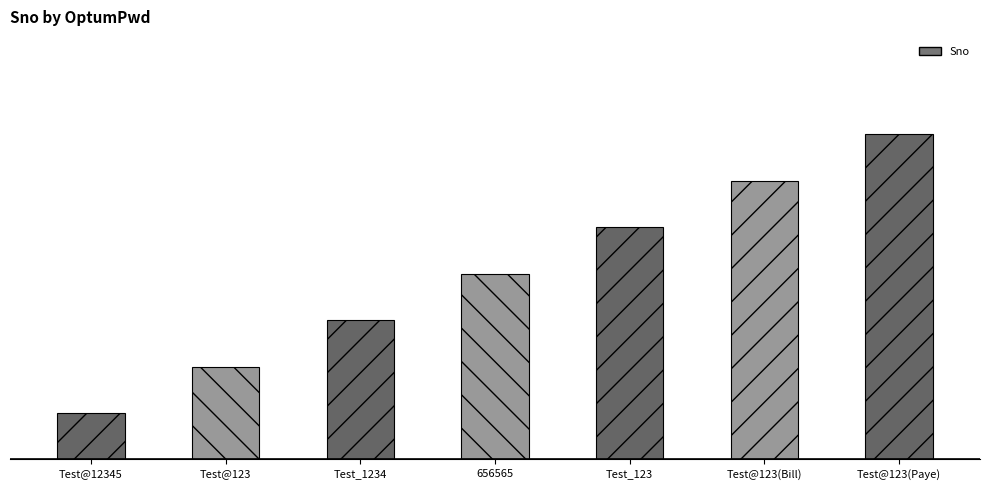

What is the label of the 7th bar from the right?

Test@12345